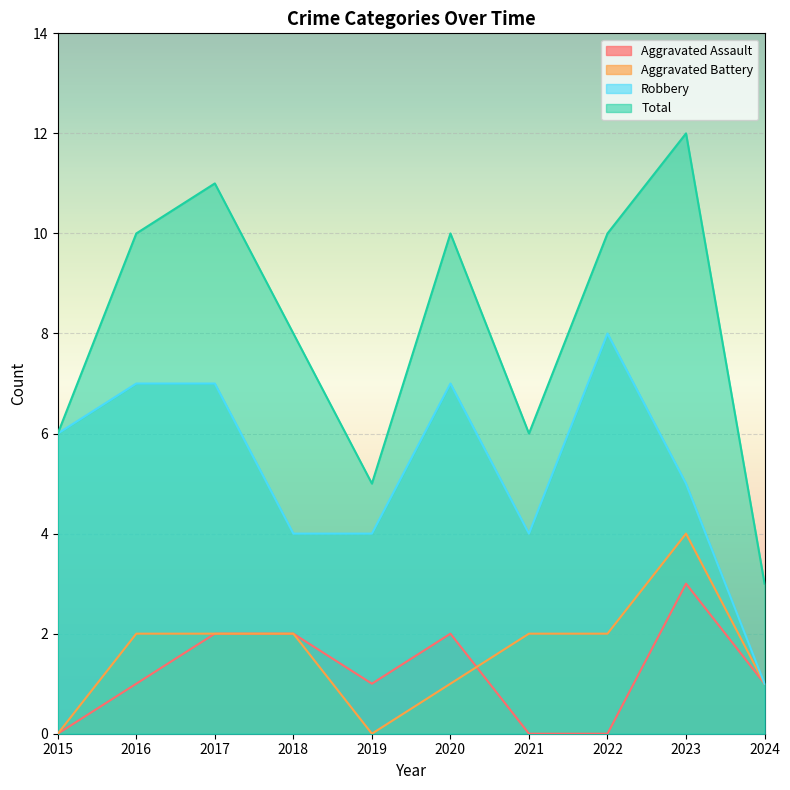

What is the difference between the Aggravated Assault values at 2022 and 2016?

1